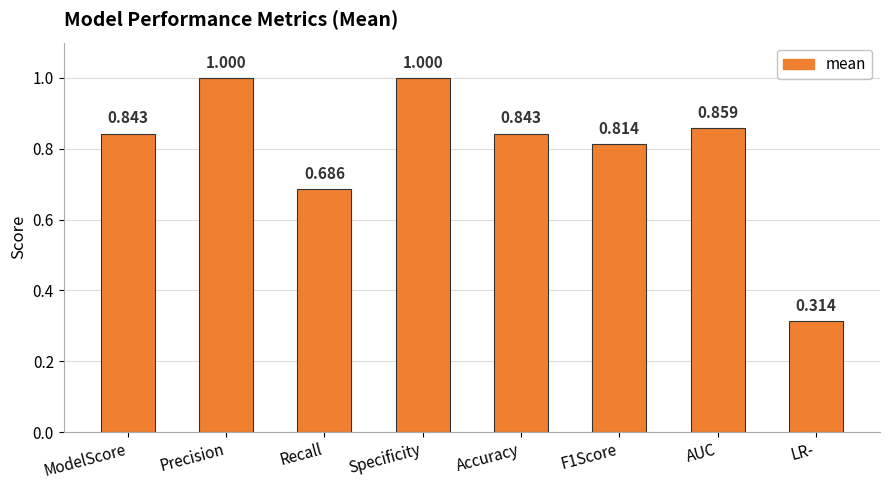

How many bars are there in total?

8